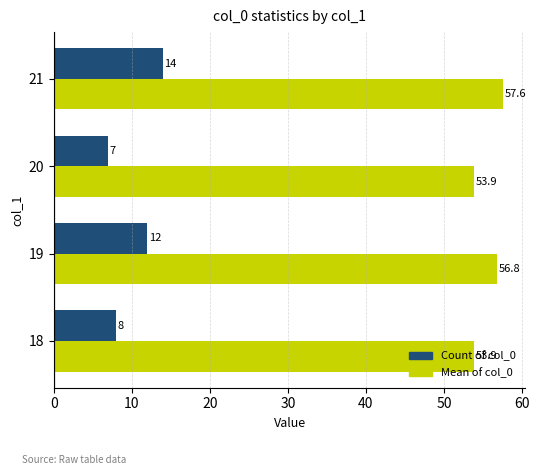

At which category does the chart reach its minimum across all series?

20